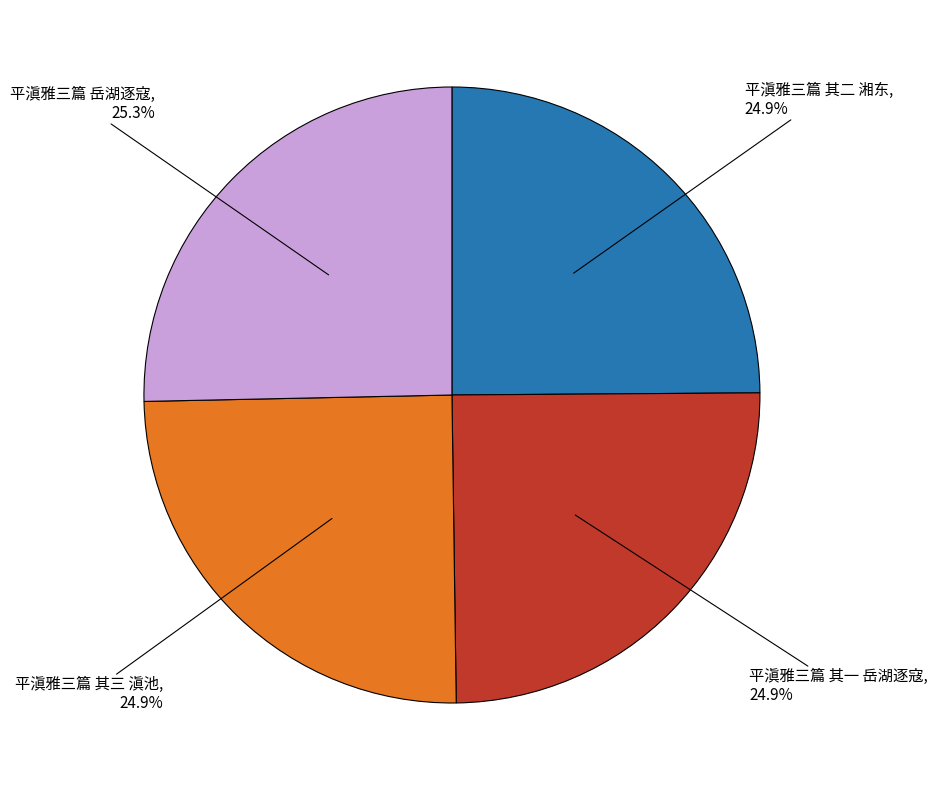

To the nearest percent, what is the average slice percentage?

25%